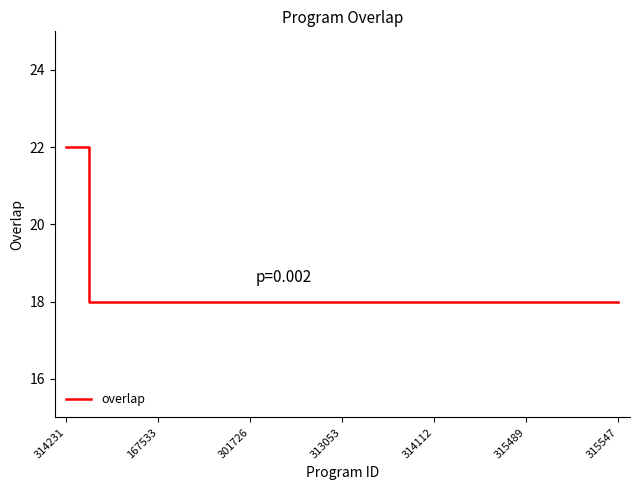

Is this an area chart (filled region under the line)?

No